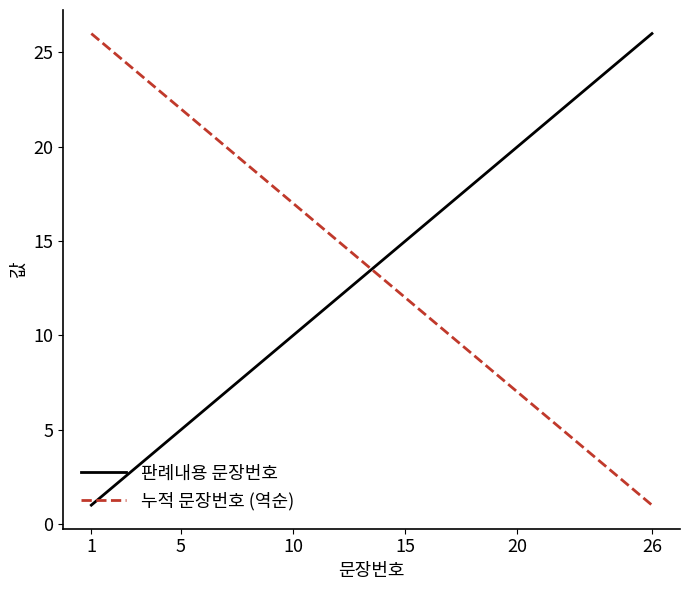

What is the difference between the maximum and minimum values in the 누적 문장번호 (역순) series?

25